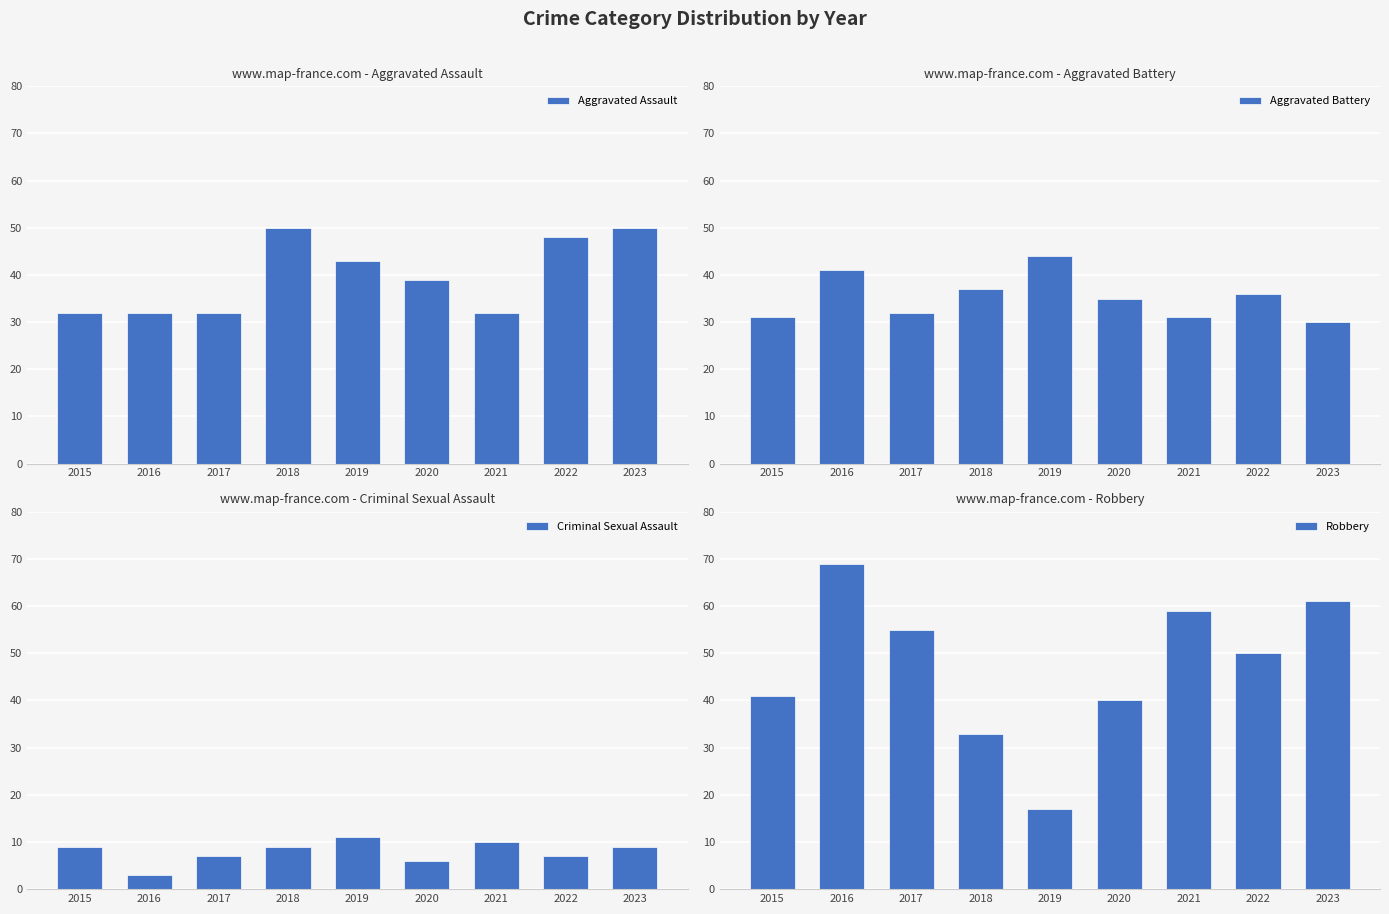

Read the Criminal Sexual Assault value at 2021.

10